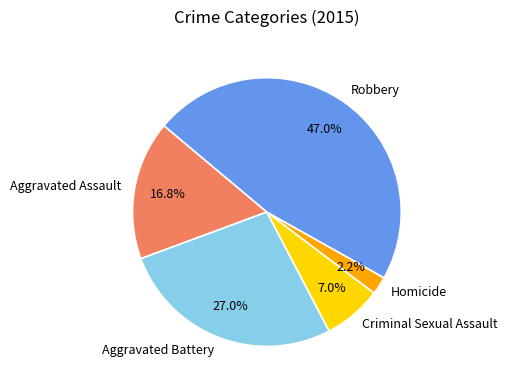

Is there any slice that represents more than half of the pie?

No